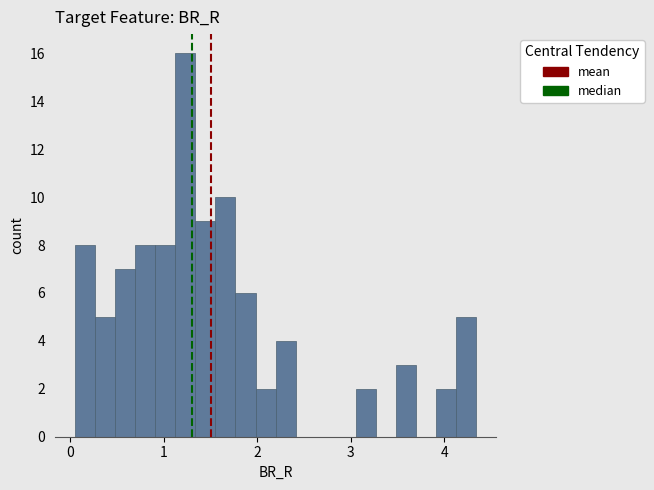

Read against the x-axis, roughly where is the centre of the tallest bar?

1.2